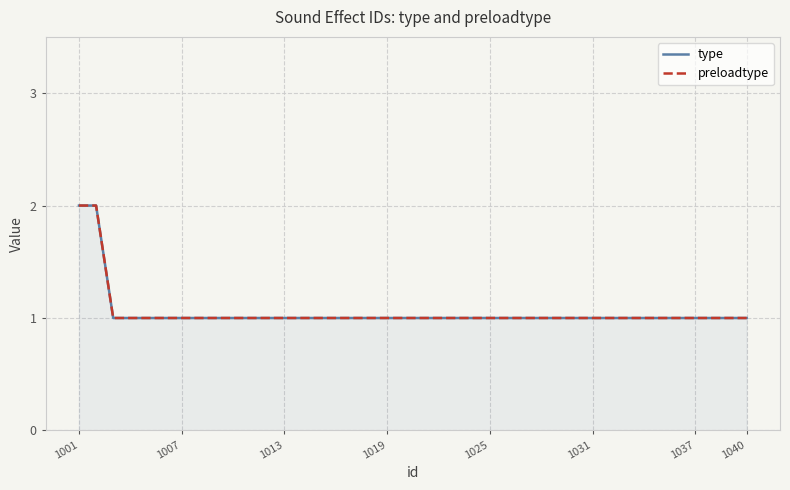

What is the minimum value for preloadtype?

1